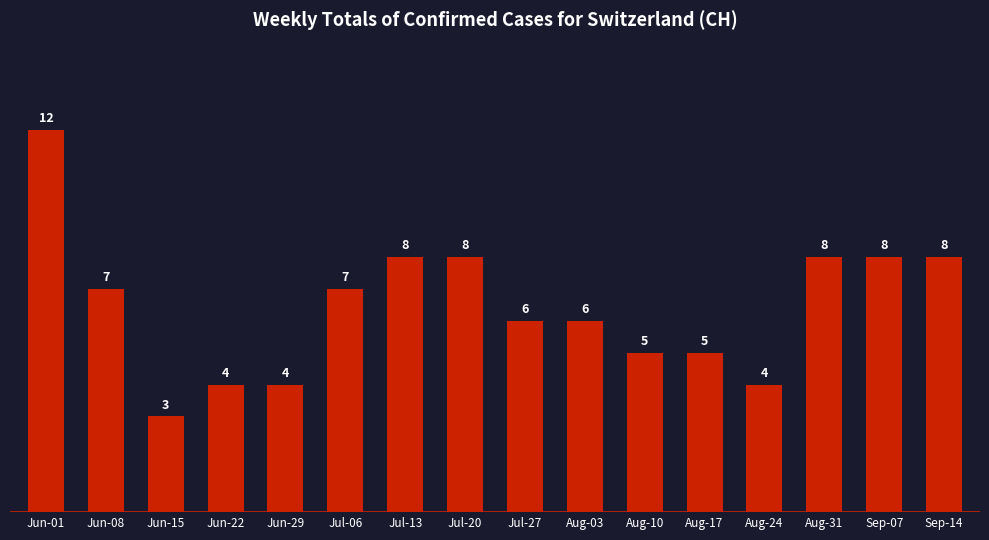

How many bars are there in total?

16